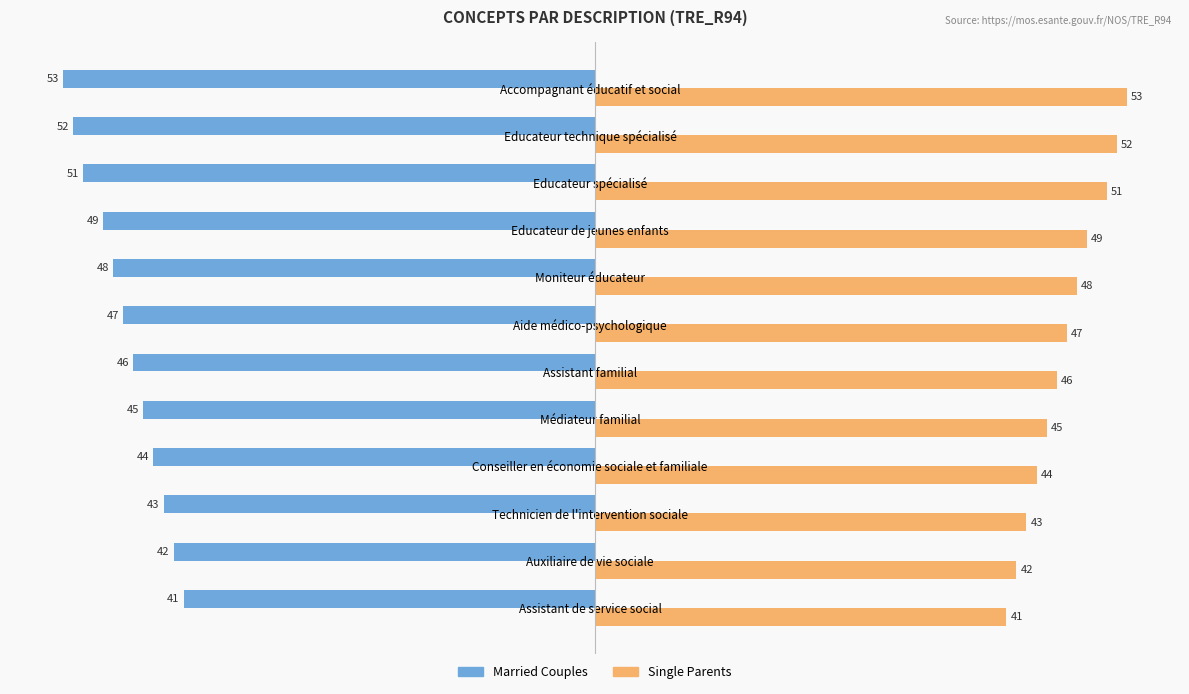

Is the value of Single Parents at Aide médico-psychologique greater than the value of Married Couples at Educateur spécialisé?

Yes